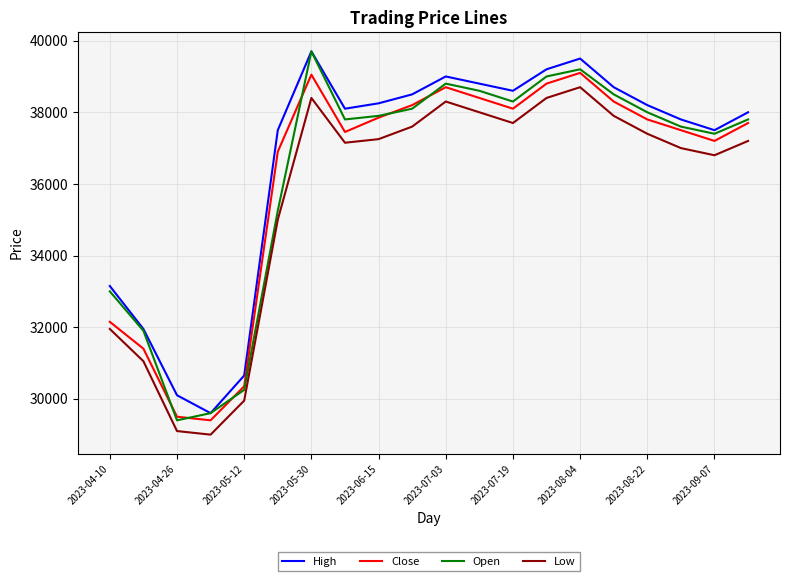

True or false: Low and Open intersect in this chart.

False